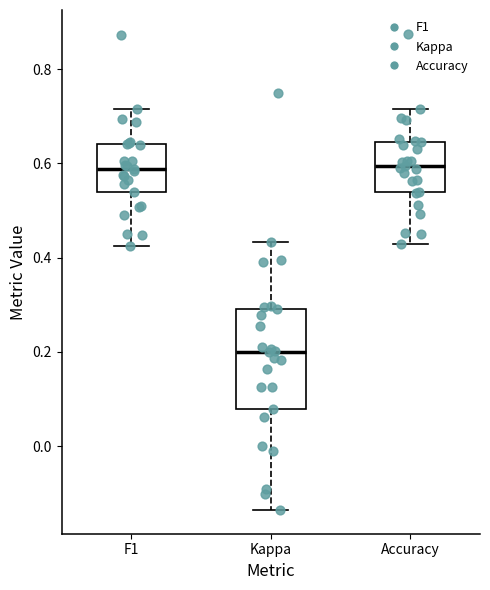

Which box has the lowest median line?

Kappa